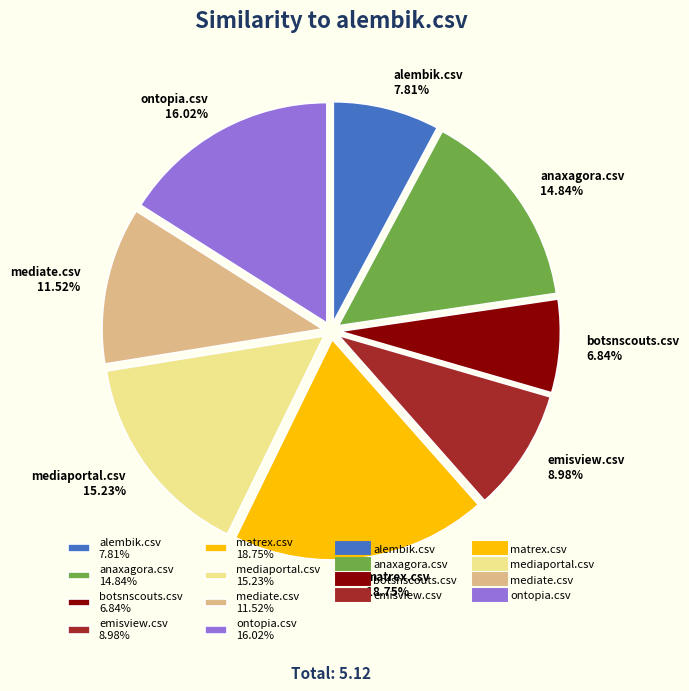

How many slices are in this pie chart?

8